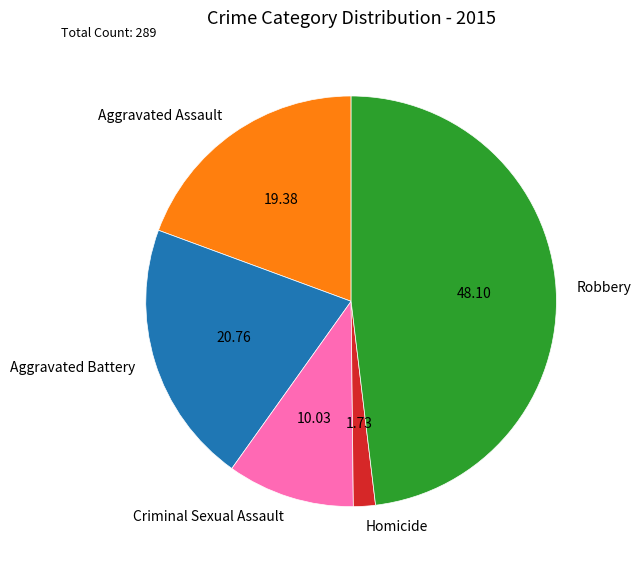

Which has a higher value, Aggravated Assault or Robbery?

Robbery